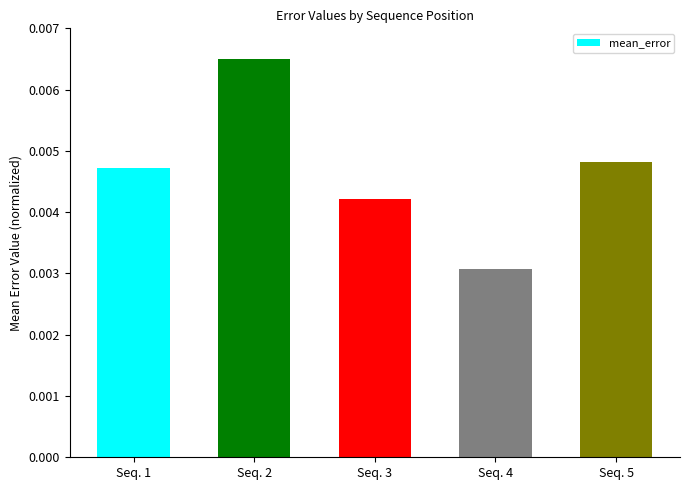

Rank the categories by value from highest to lowest.

Seq. 2, Seq. 5, Seq. 1, Seq. 3, Seq. 4